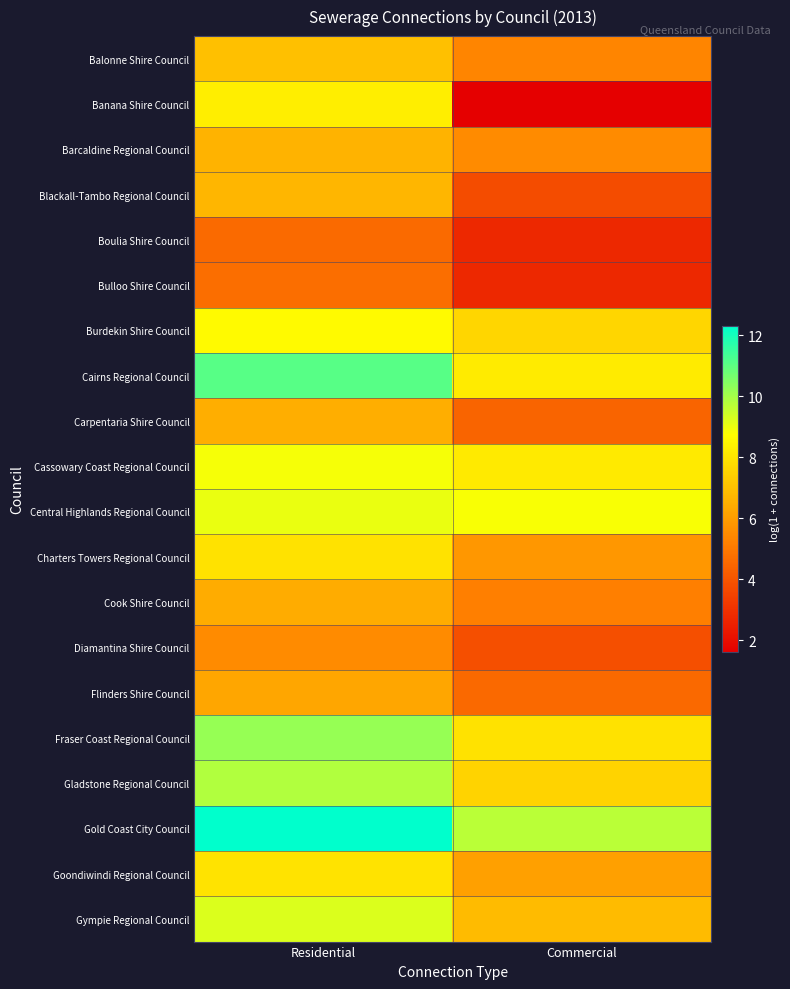

Reading left to right, transcribe all the data shown in this chart.

Balonne Shire Council: Residential=7.0	Commercial=5.3
Banana Shire Council: Residential=8.3	Commercial=1.6
Barcaldine Regional Council: Residential=6.7	Commercial=5.5
Blackall-Tambo Regional Council: Residential=6.7	Commercial=3.8
Boulia Shire Council: Residential=4.6	Commercial=2.8
Bulloo Shire Council: Residential=4.7	Commercial=2.8
Burdekin Shire Council: Residential=8.6	Commercial=7.6
Cairns Regional Council: Residential=11.1	Commercial=8.2
Carpentaria Shire Council: Residential=6.5	Commercial=4.4
Cassowary Coast Regional Council: Residential=8.9	Commercial=8.2
Central Highlands Regional Council: Residential=9.0	Commercial=8.8
Charters Towers Regional Council: Residential=8.0	Commercial=5.8
Cook Shire Council: Residential=6.4	Commercial=5.2
Diamantina Shire Council: Residential=5.5	Commercial=3.9
Flinders Shire Council: Residential=6.3	Commercial=4.6
Fraser Coast Regional Council: Residential=10.2	Commercial=7.9
Gladstone Regional Council: Residential=9.8	Commercial=7.5
Gold Coast City Council: Residential=12.3	Commercial=9.7
Goondiwindi Regional Council: Residential=8.0	Commercial=6.1
Gympie Regional Council: Residential=9.2	Commercial=6.9